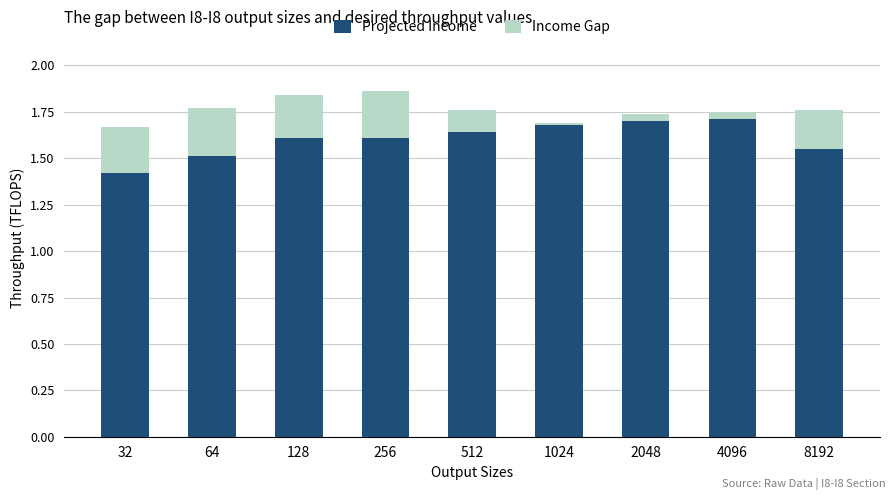

What is the total value across all series at 512?

1.8